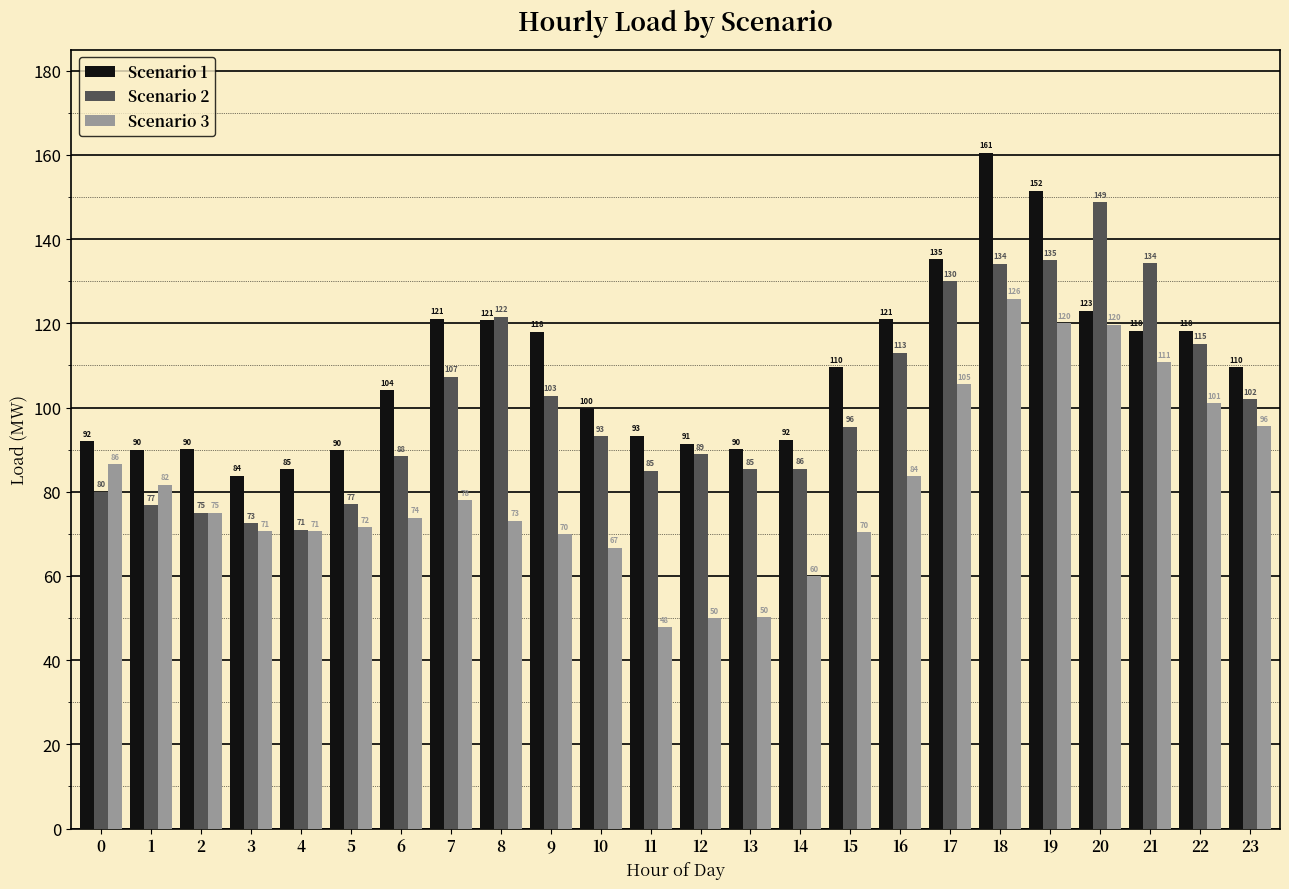

At how many categories does at least one series exceed 84?

23